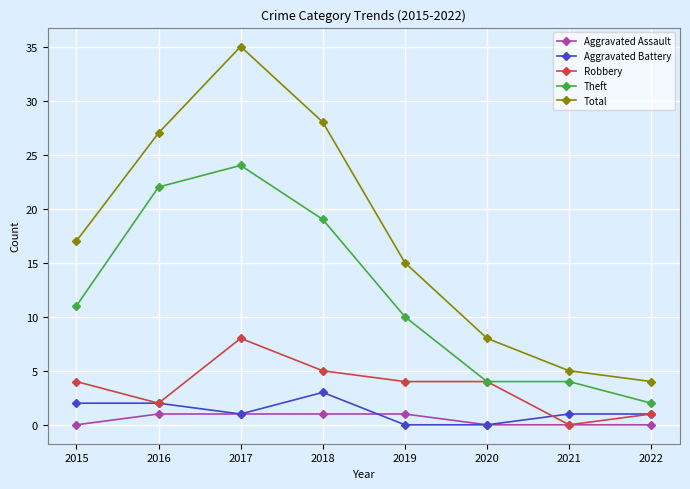

What is the sum of all Aggravated Battery values?

10